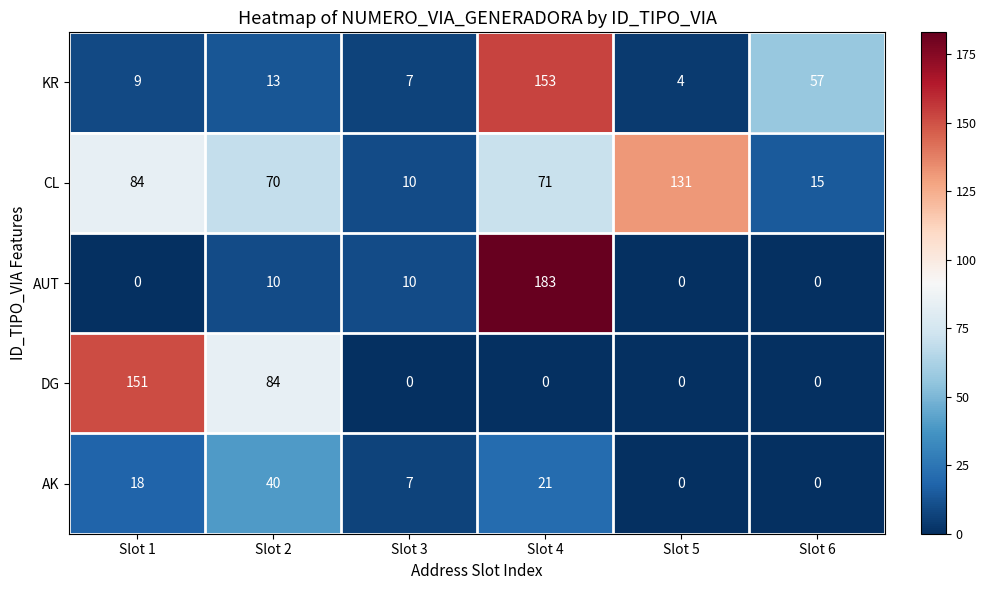

Rank the series at Slot 4 from lowest to highest value.

DG, AK, CL, KR, AUT